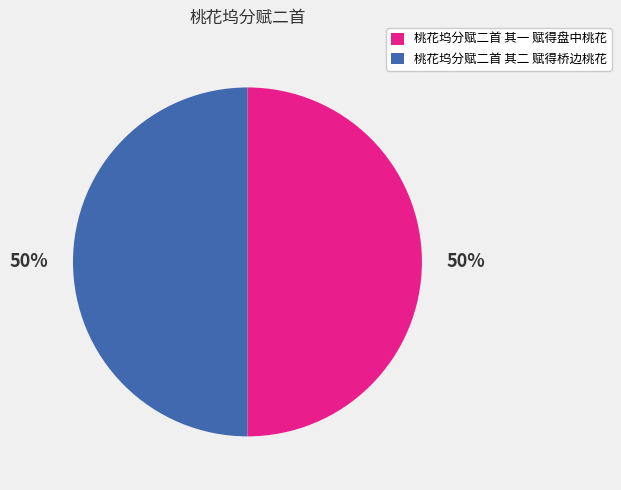

To the nearest percent, what percentage of the pie is 桃花坞分赋二首 其二 赋得桥边桃花?

50%